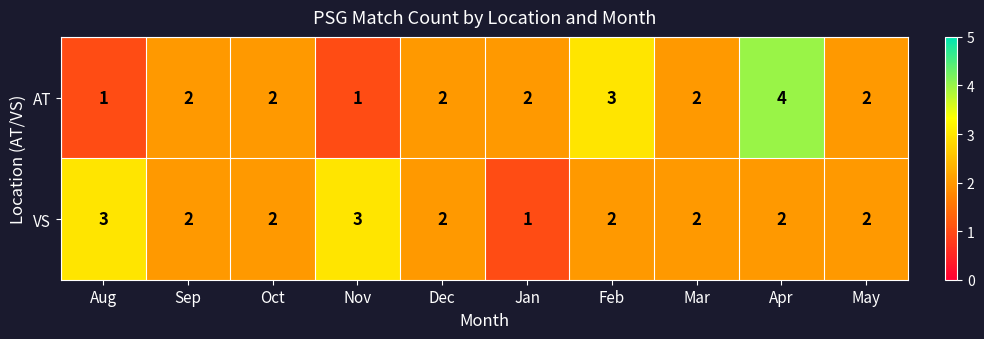

Which series has the largest range (max minus min)?

AT